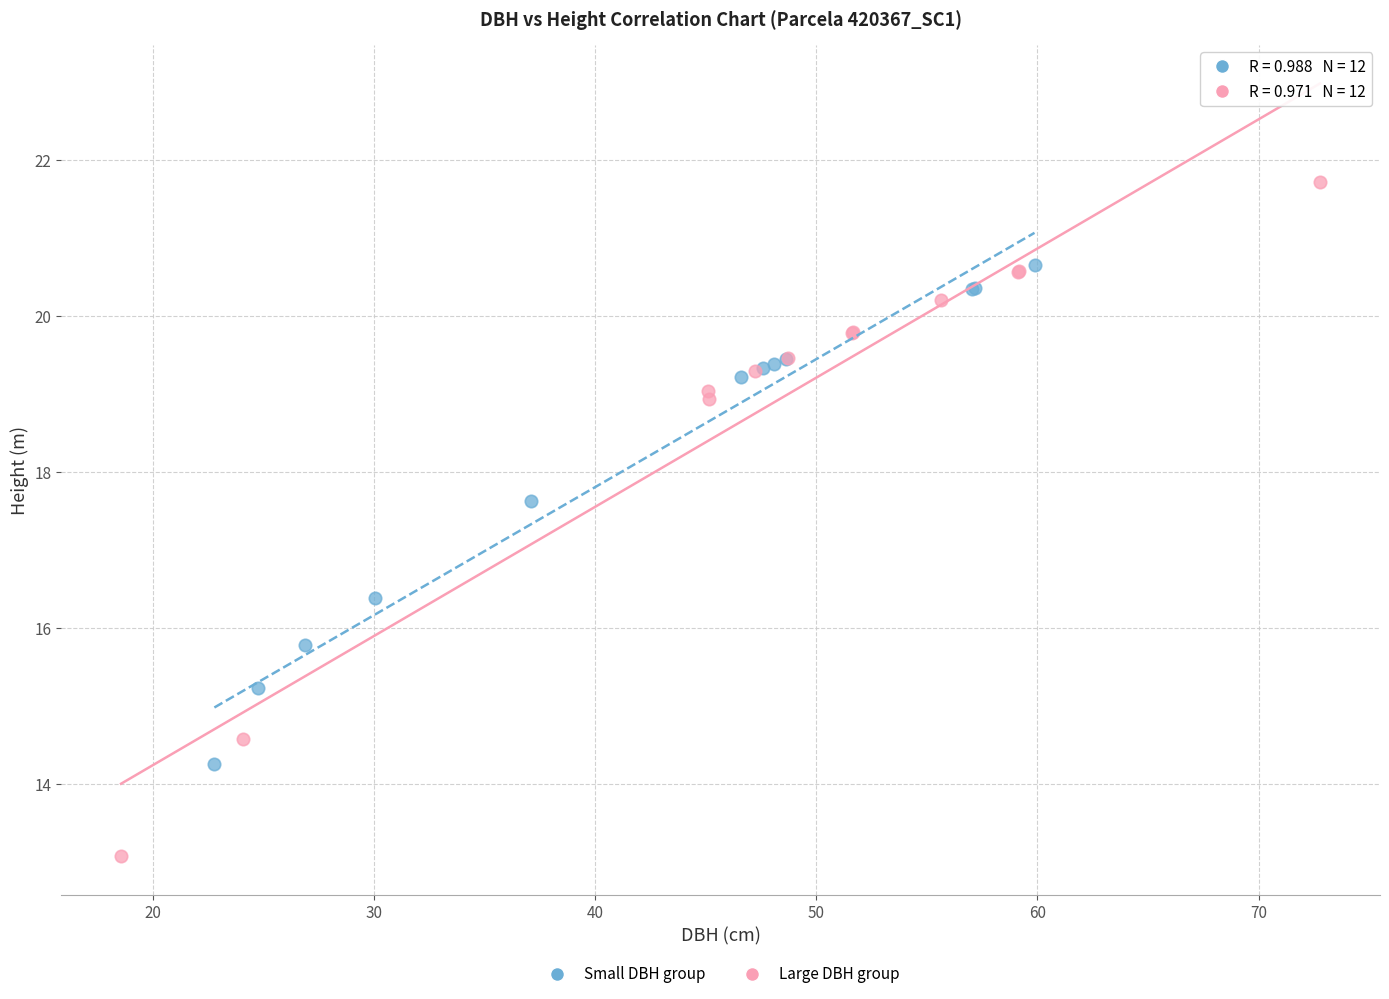

Which series reaches the minimum Y coordinate?

Large DBH group